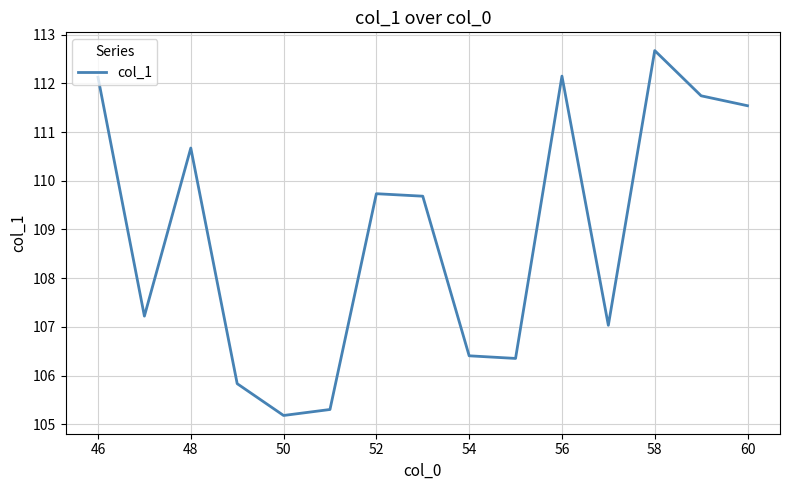

What is the greatest value displayed?

112.7